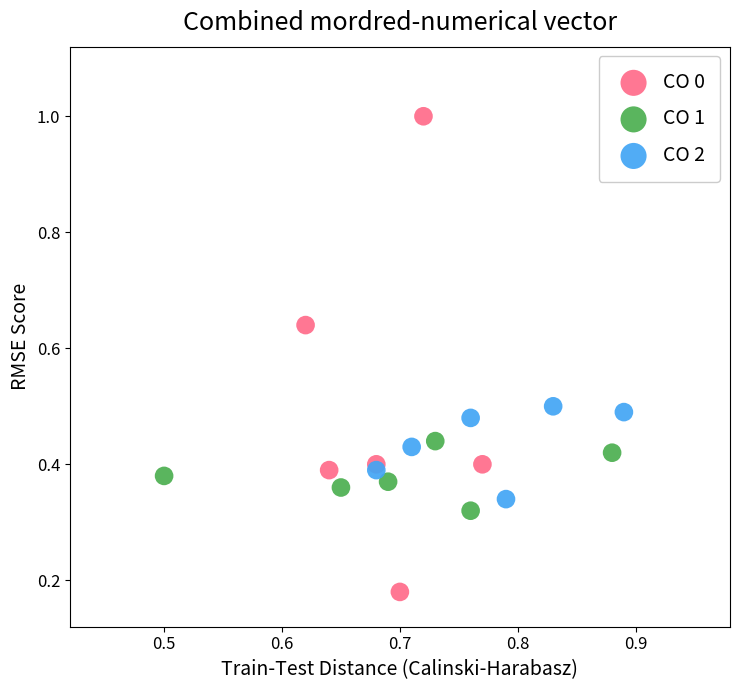

Which series has the widest spread of Y values?

CO 0